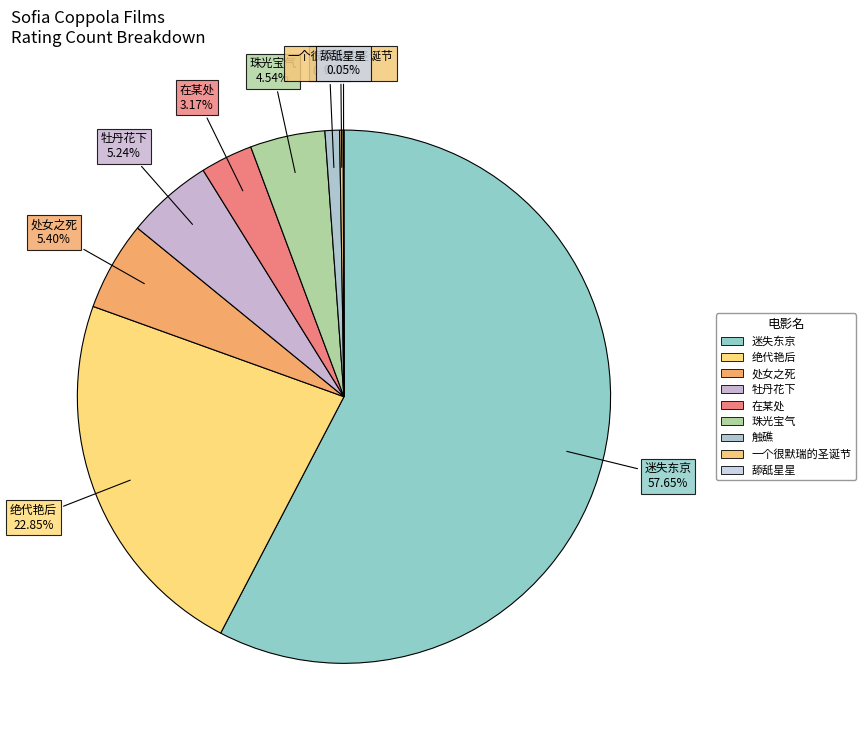

Is it true that 在某处 is 3% of the pie?

True